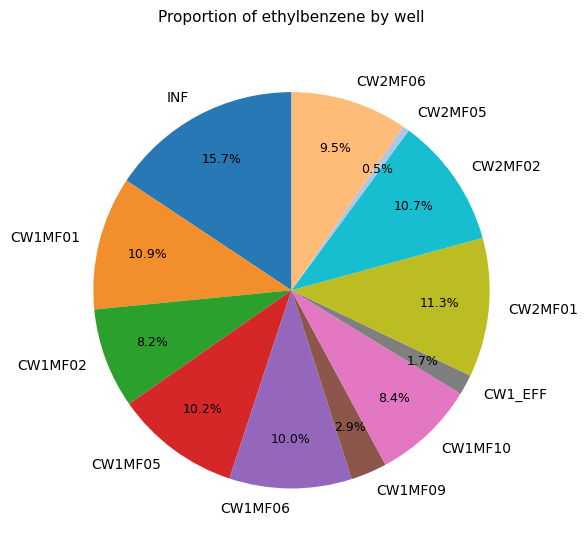

How many segments does this pie chart have?

12